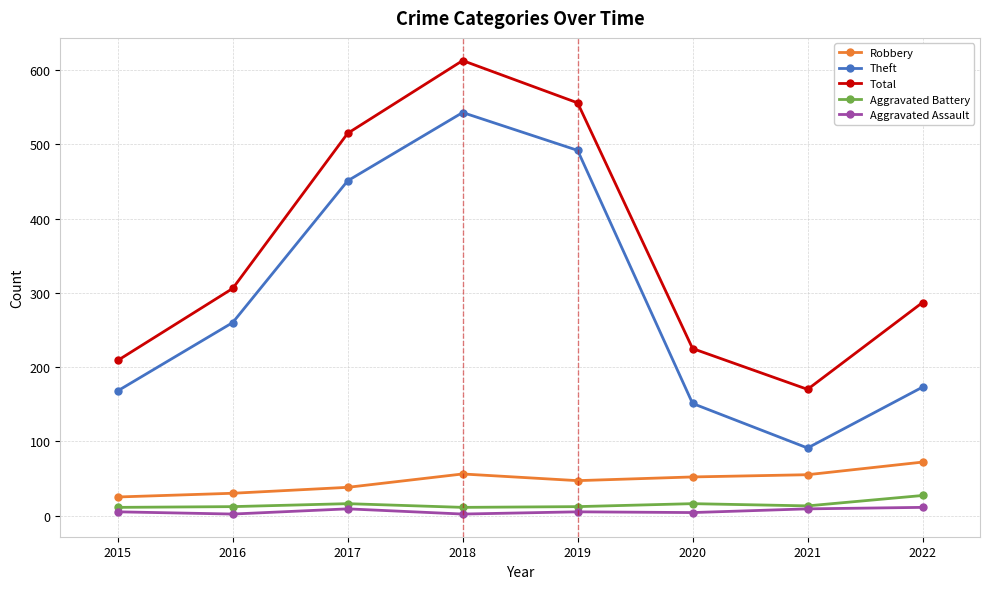

Which series changed the most between 2017 and 2018?

Total